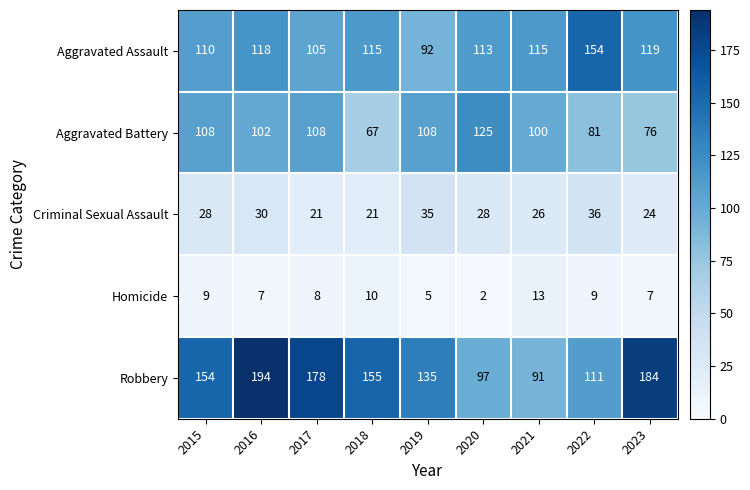

What is the sum of the Criminal Sexual Assault values at 2023 and 2022?

60